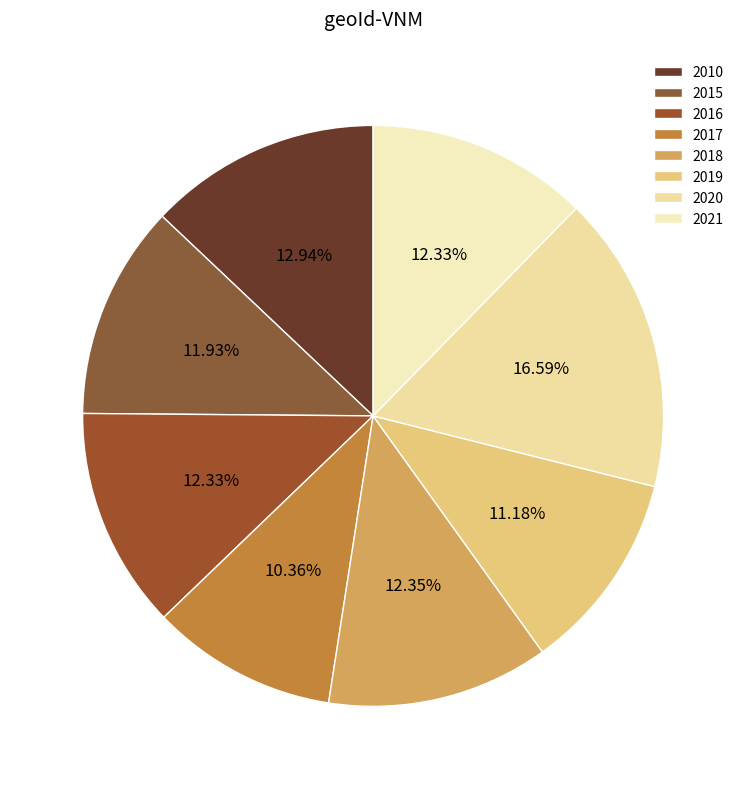

True or false: 2018 accounts for 12% of the total.

True